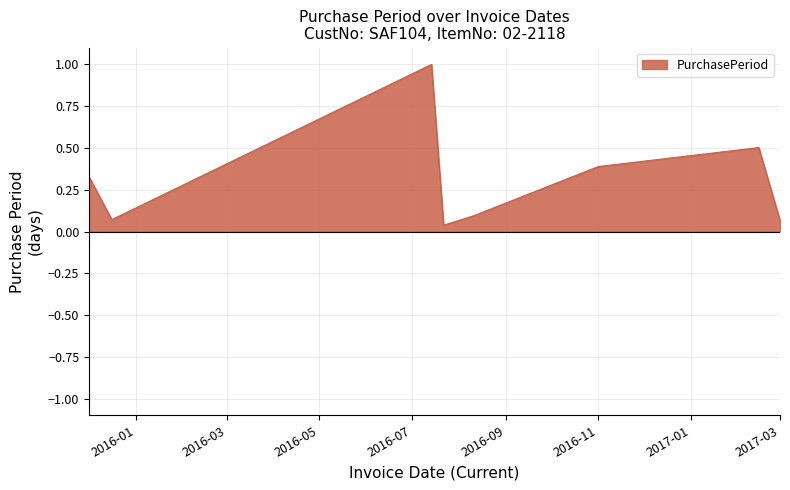

What is the highest value of the PurchasePeriod series?

1.0